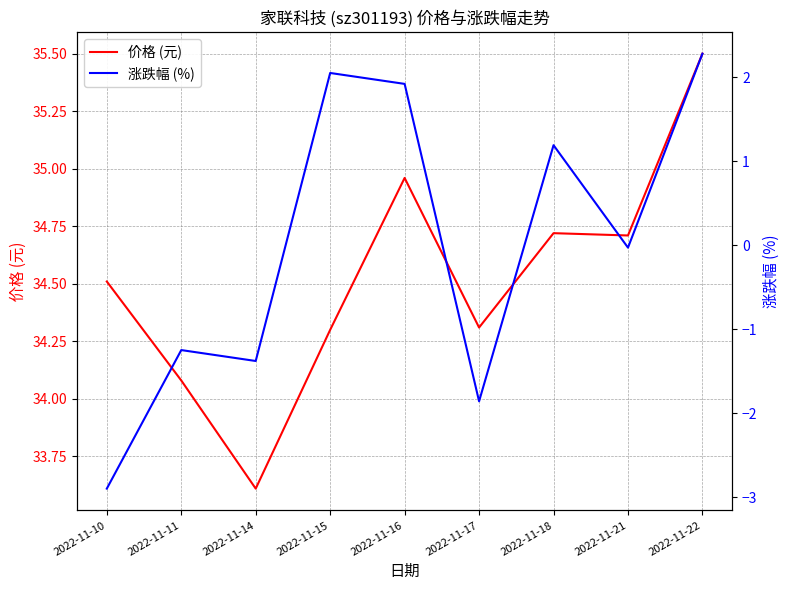

Where is the first local minimum for 价格 (元)?

2022-11-14